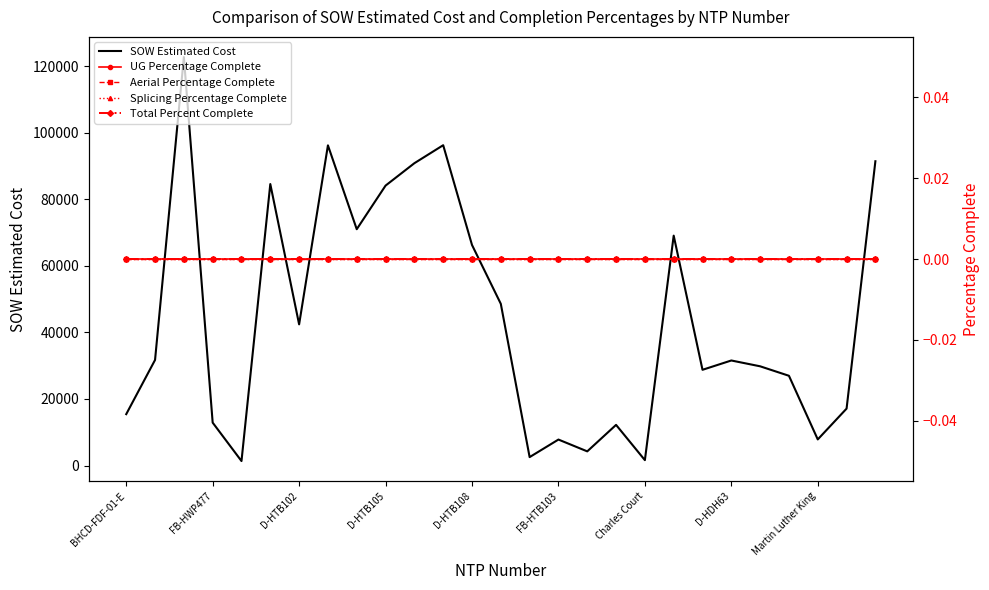

Reading left to right, transcribe all the data shown in this chart.

SOW Estimated Cost: 15436.9	31717.7	122715.9	12886.4	1343.9	84564.5	42408.0	96198.5	71001.0	84103.0	90832.0	96242.0	66271.5	48577.0	2530.0	7803.1	4254.7	12213.7	1618.8	69076.0	28762.0	31560.0	29812.0	26964.0	7844.4	17100.2	91420.9
UG Percentage Complete: 0.0	0.0	0.0	0.0	0.0	0.0	0.0	0.0	0.0	0.0	0.0	0.0	0.0	0.0	0.0	0.0	0.0	0.0	0.0	0.0	0.0	0.0	0.0	0.0	0.0	0.0	0.0
Aerial Percentage Complete: 0.0	0.0	0.0	0.0	0.0	0.0	0.0	0.0	0.0	0.0	0.0	0.0	0.0	0.0	0.0	0.0	0.0	0.0	0.0	0.0	0.0	0.0	0.0	0.0	0.0	0.0	0.0
Splicing Percentage Complete: 0.0	0.0	0.0	0.0	0.0	0.0	0.0	0.0	0.0	0.0	0.0	0.0	0.0	0.0	0.0	0.0	0.0	0.0	0.0	0.0	0.0	0.0	0.0	0.0	0.0	0.0	0.0
Total Percent Complete: 0.0	0.0	0.0	0.0	0.0	0.0	0.0	0.0	0.0	0.0	0.0	0.0	0.0	0.0	0.0	0.0	0.0	0.0	0.0	0.0	0.0	0.0	0.0	0.0	0.0	0.0	0.0